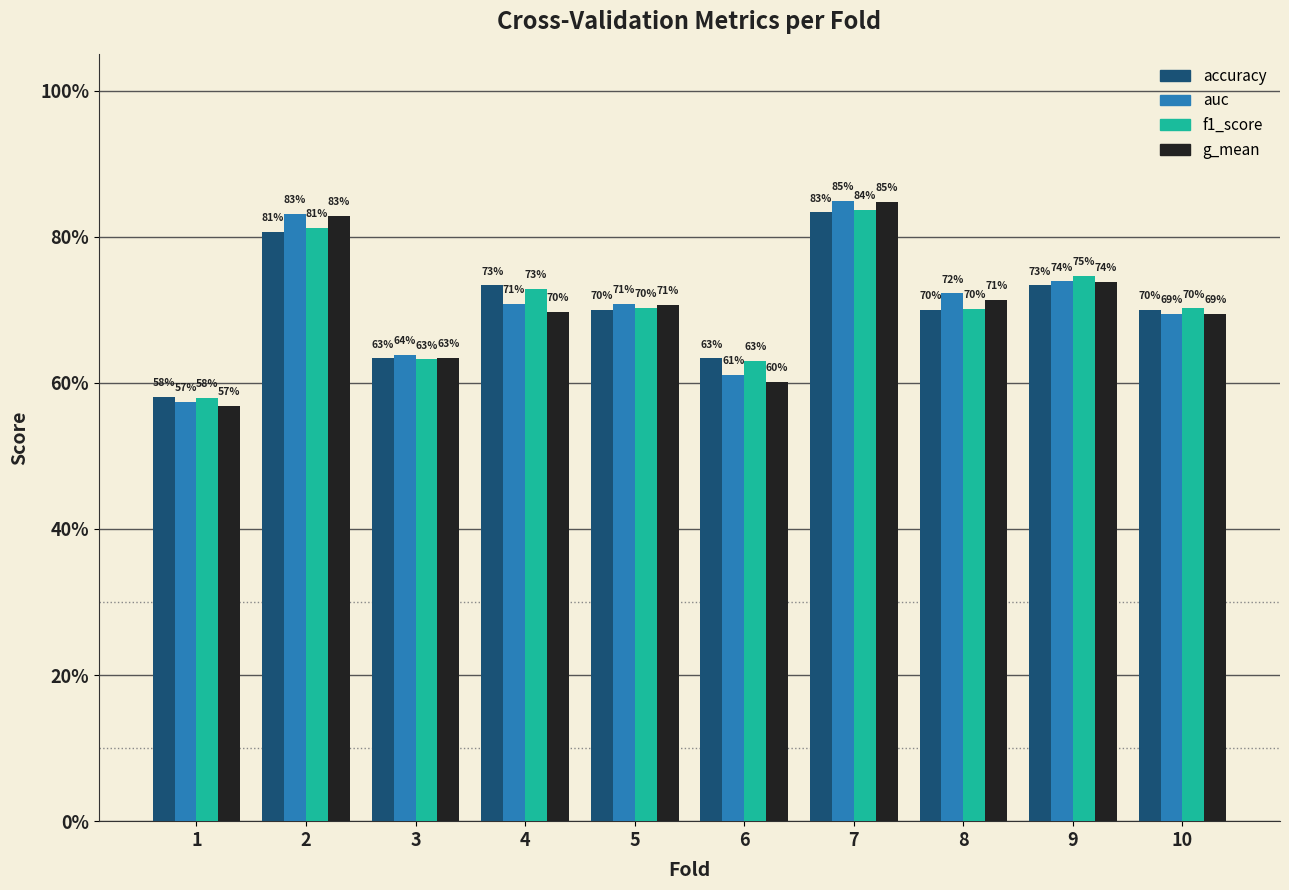

Reading left to right, list all the values displayed in this chart.

accuracy: 0.6	0.8	0.6	0.7	0.7	0.6	0.8	0.7	0.7	0.7
auc: 0.6	0.8	0.6	0.7	0.7	0.6	0.8	0.7	0.7	0.7
f1_score: 0.6	0.8	0.6	0.7	0.7	0.6	0.8	0.7	0.7	0.7
g_mean: 0.6	0.8	0.6	0.7	0.7	0.6	0.8	0.7	0.7	0.7